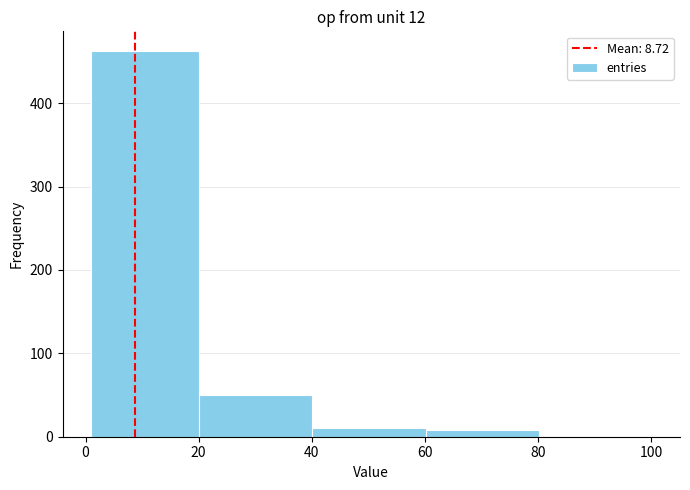

What is the height of the bar covering 0 to 20 on the x-axis? Neither the bar edges nor the heights are printed on the chart, so give them approximately, as read against the axes.

460